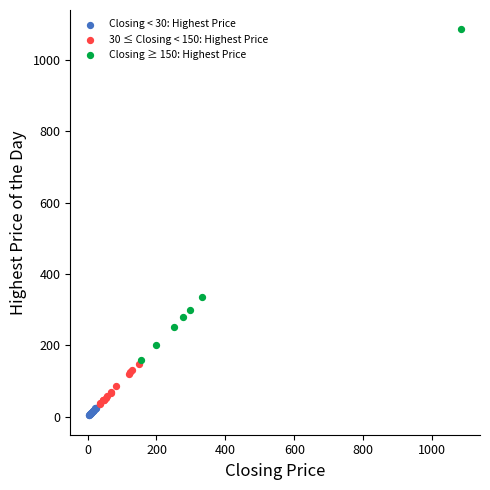

Which series reaches the maximum Y coordinate?

Closing ≥ 150: Highest Price